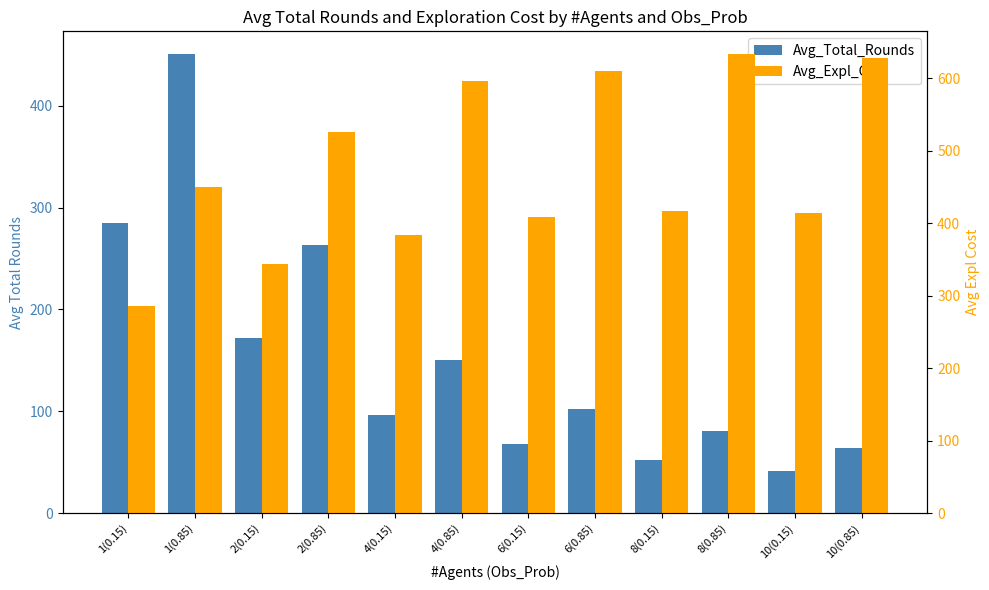

How many bars are there in total?

24